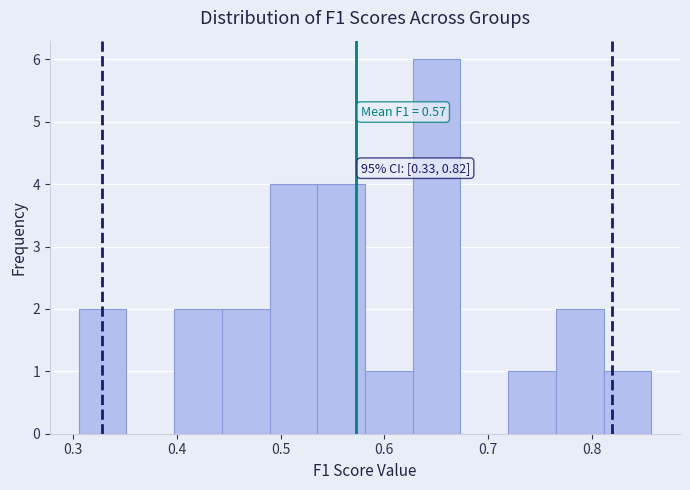

Which range on the x-axis has the tallest bar?

0.63 to 0.67